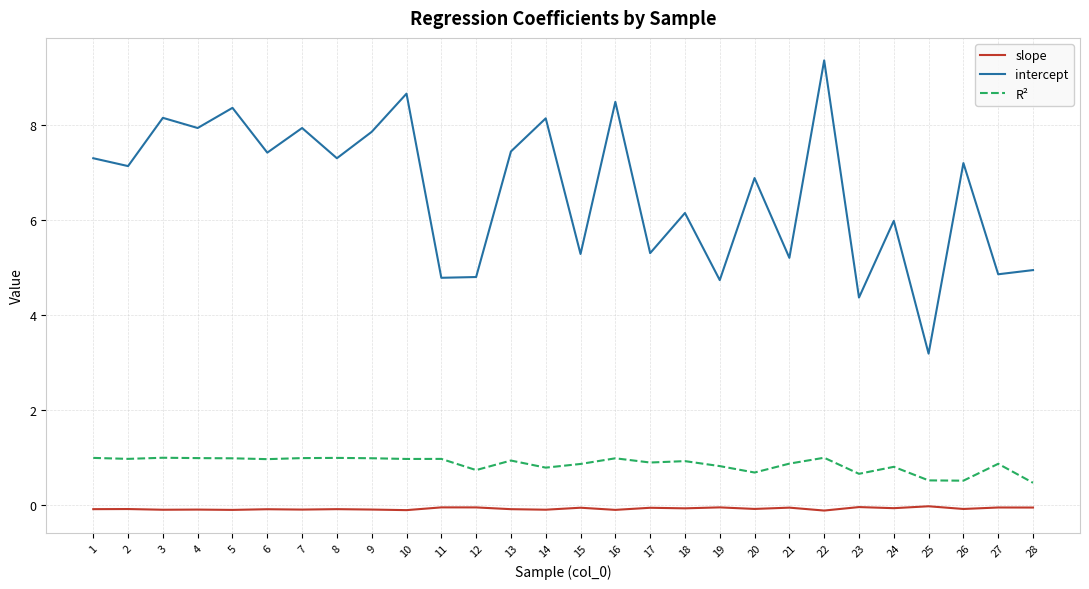

At 23, list the series in order from largest to smallest.

intercept, R², slope